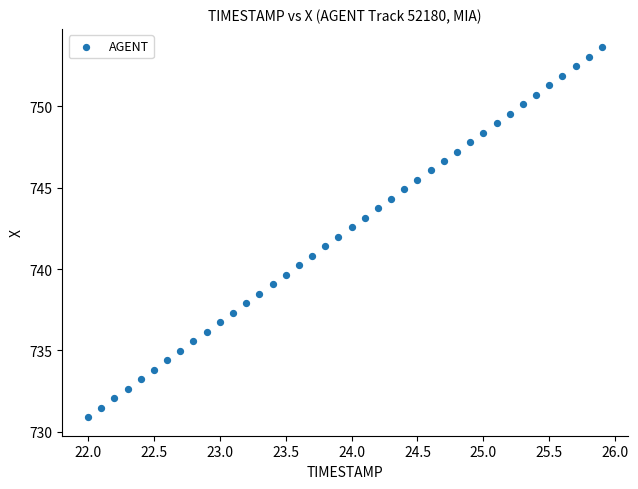

What is the range of Y values (max minus min)?

22.7